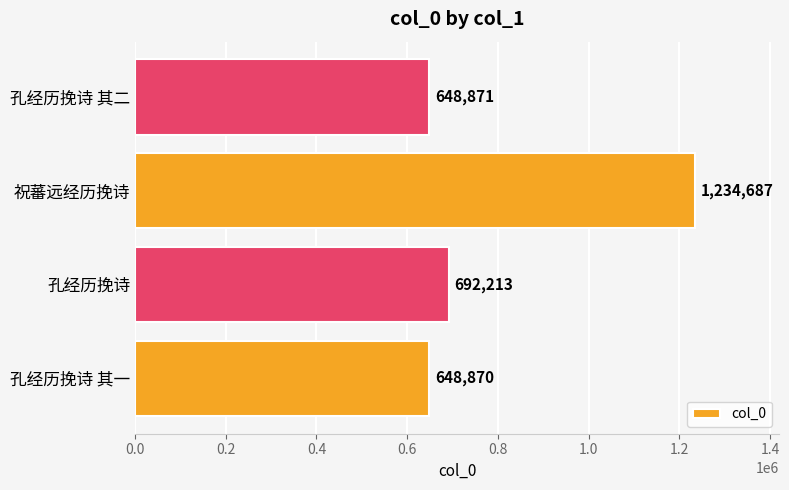

What value does the data have at 祝蕃远经历挽诗, to the nearest 10?

1234690